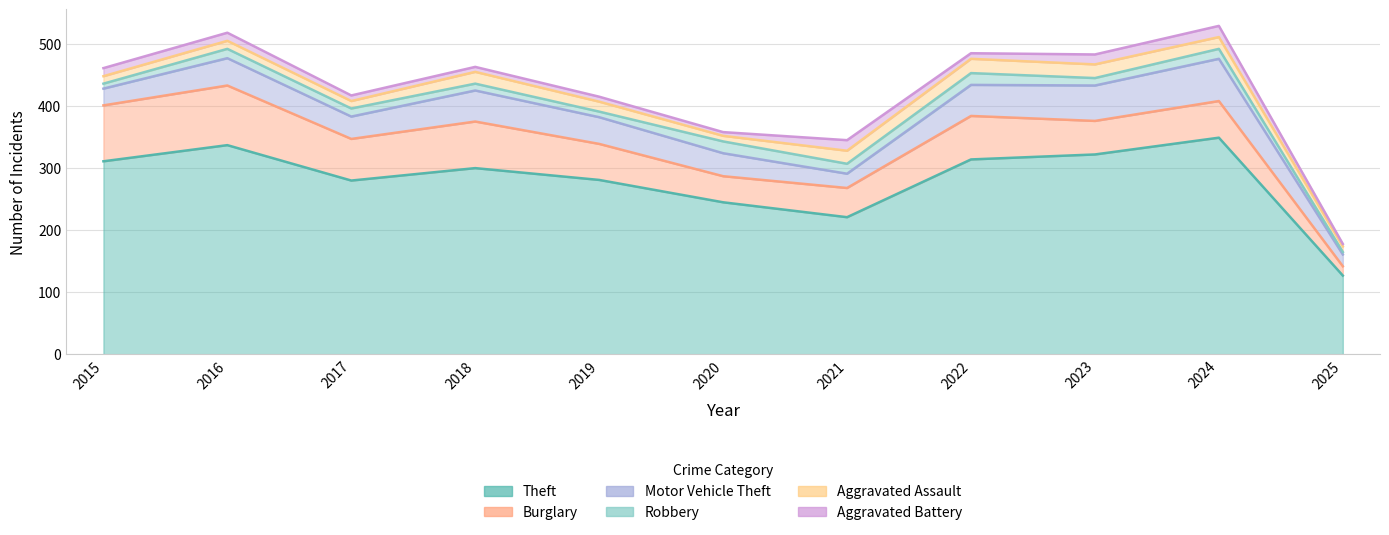

The Aggravated Battery series shows 18 at 2024. True or false?

True